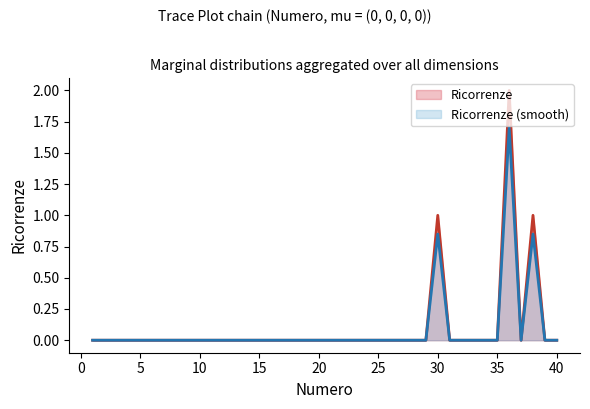

Is it true that the value at 26 is 1?

False